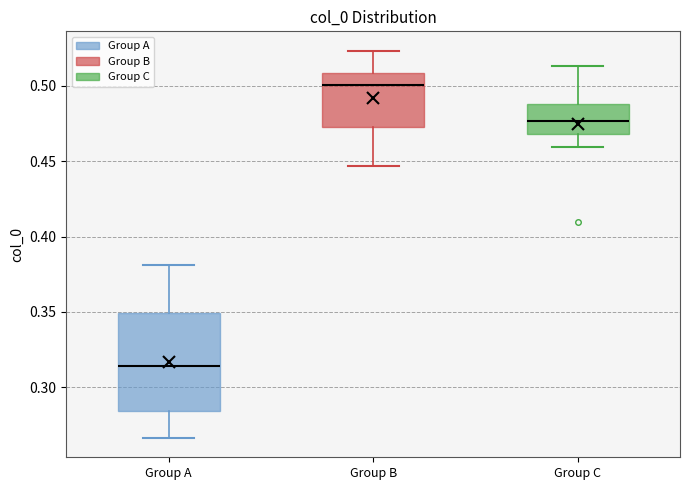

Reading left to right, transcribe this box plot: for each box, give where its median line is, the range the box spans, and where its two whiskers end, as read against the y-axis. The values are not printed on the chart, so give them approximately, as read against the axis.

Group A: median 0.315, box 0.285 to 0.350, whiskers 0.265 to 0.380
Group B: median 0.500, box 0.475 to 0.510, whiskers 0.445 to 0.525
Group C: median 0.475, box 0.470 to 0.490, whiskers 0.460 to 0.515